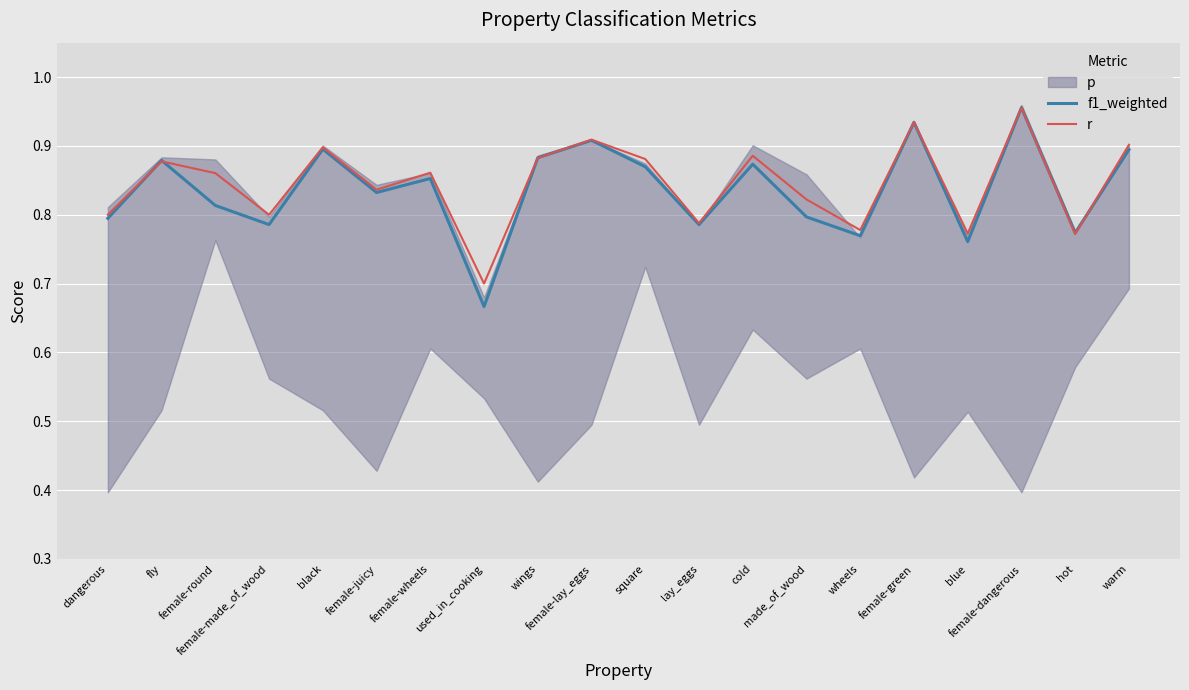

True or false: r has a value of 0.9 at female-wheels.

True